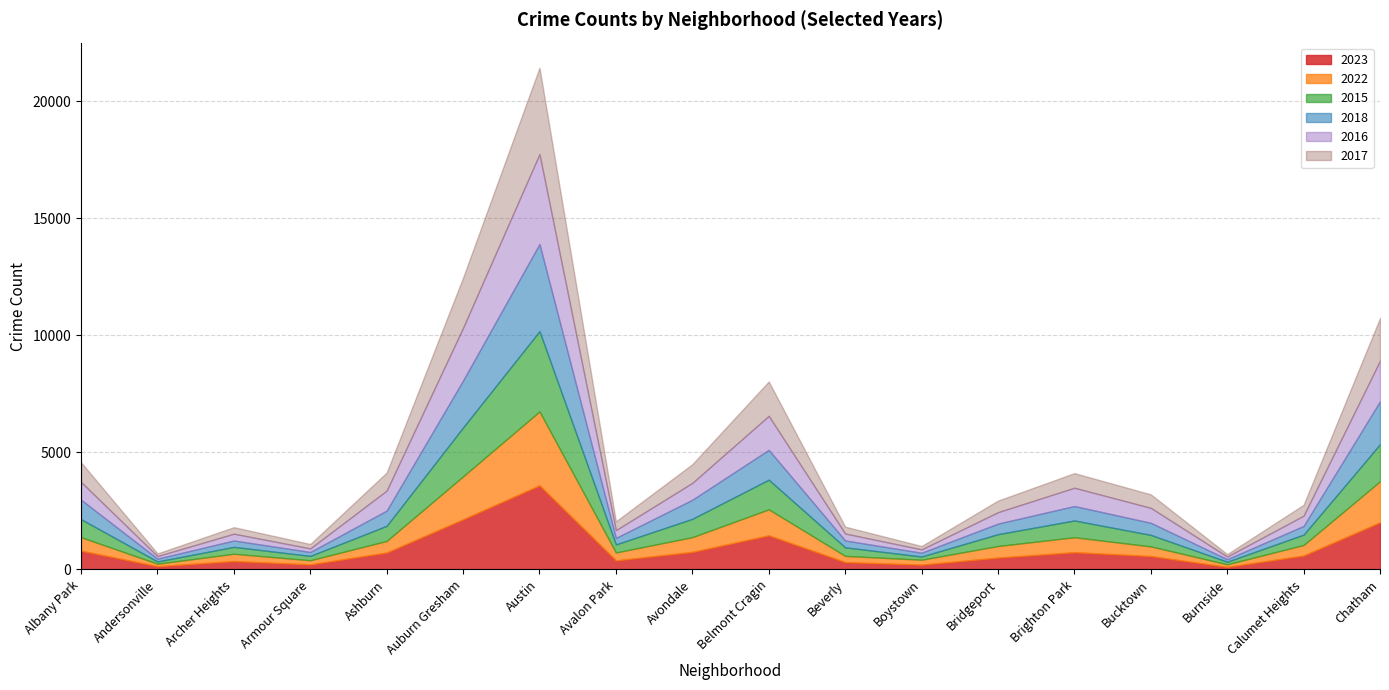

At how many categories does at least one series exceed 380?

12